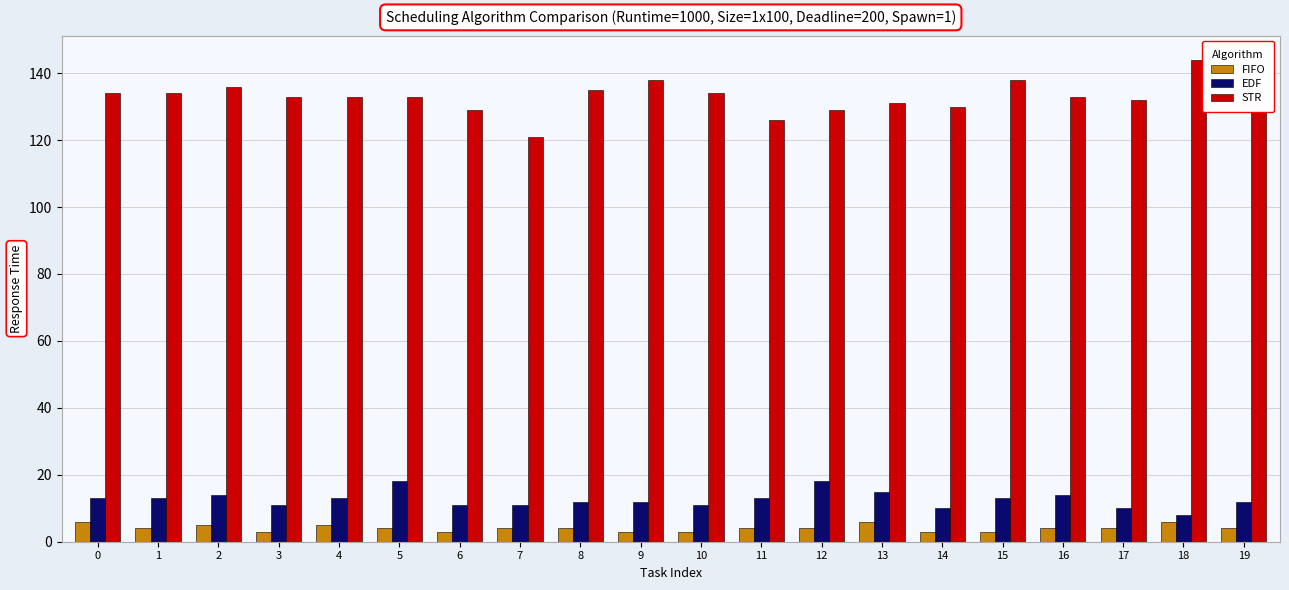

What is the sum of all FIFO values?

82